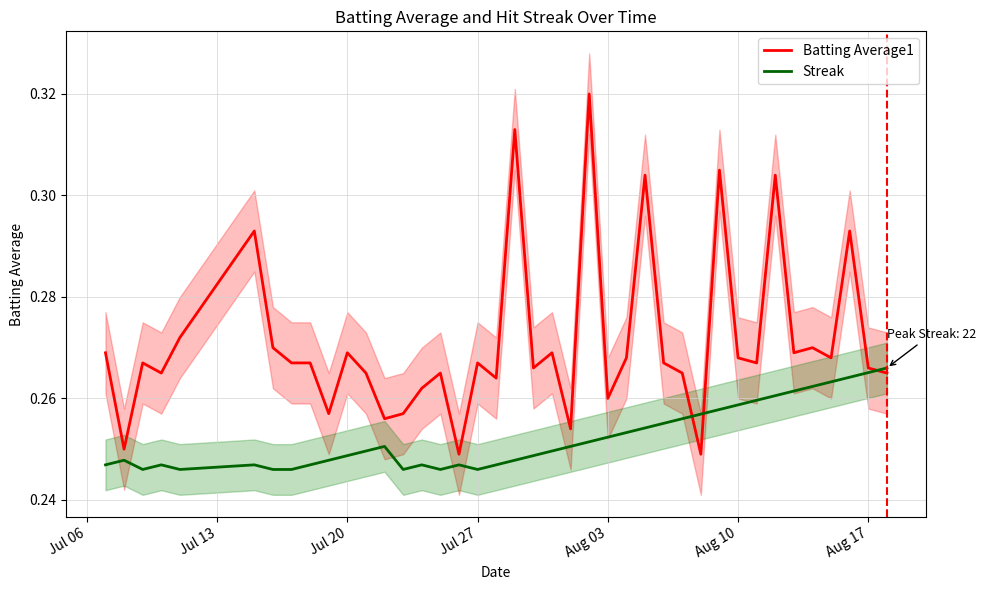

The value of Streak at 15 is 0.4. True or false?

False